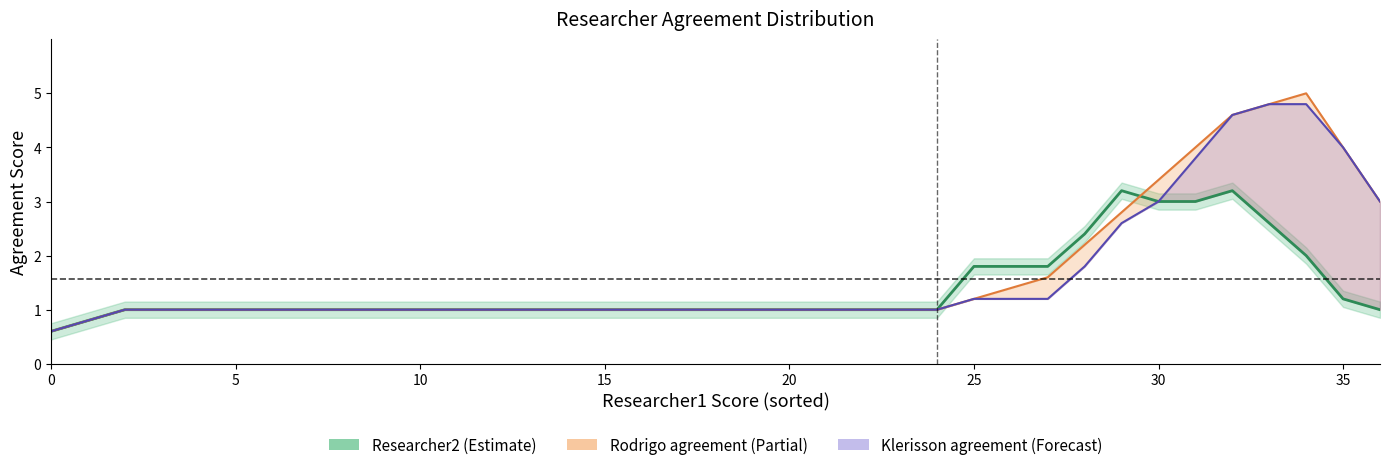

What are all the series names shown in the legend?

Researcher2, Rodrigo agreement, Klerisson agreement